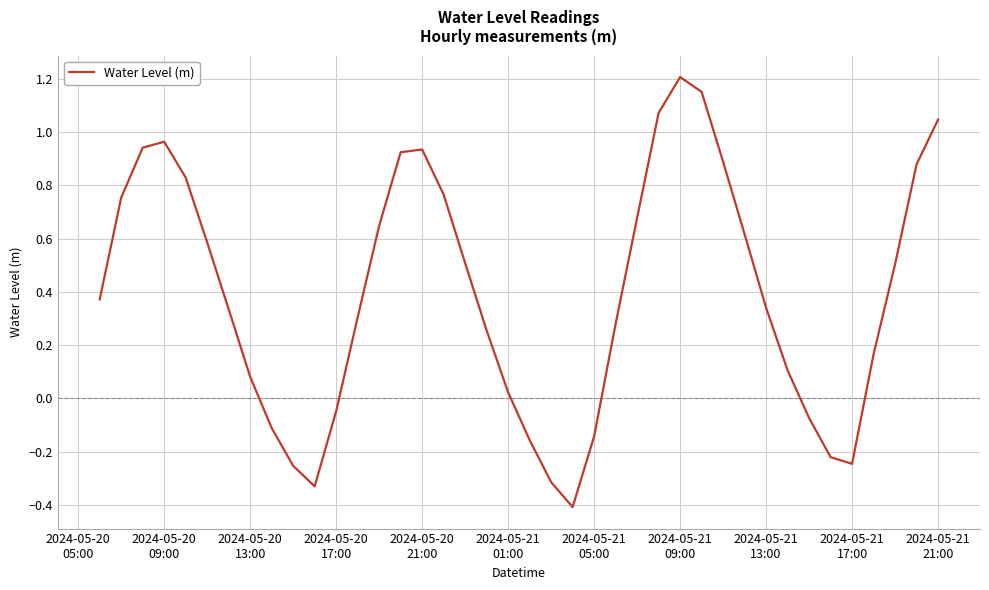

What is the minimum value shown in the chart?

-0.4